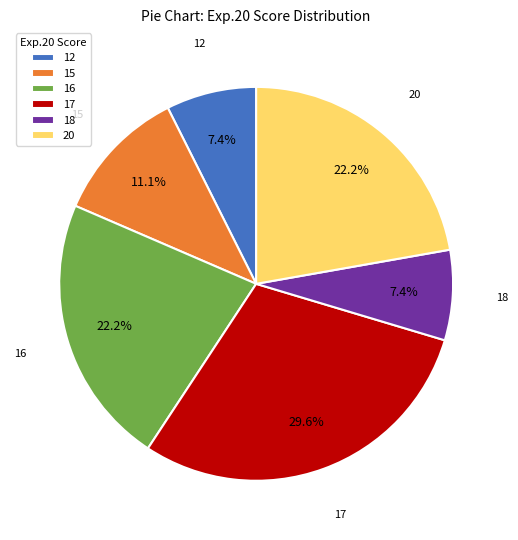

What is the largest slice in the pie chart?

17